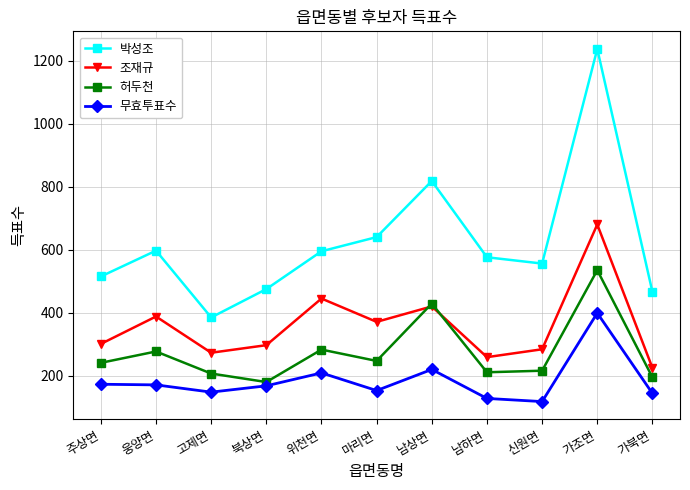

Is it true that 무효투표수 equals 202 at 가조면?

False